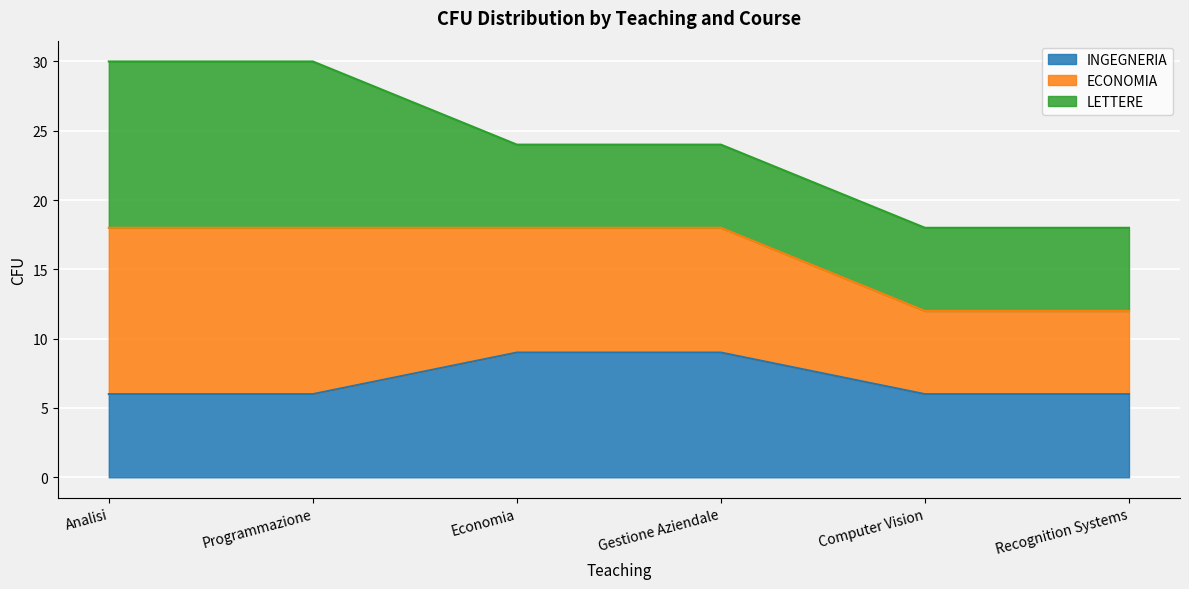

What is the difference between the highest and lowest values at Computer Vision?

12